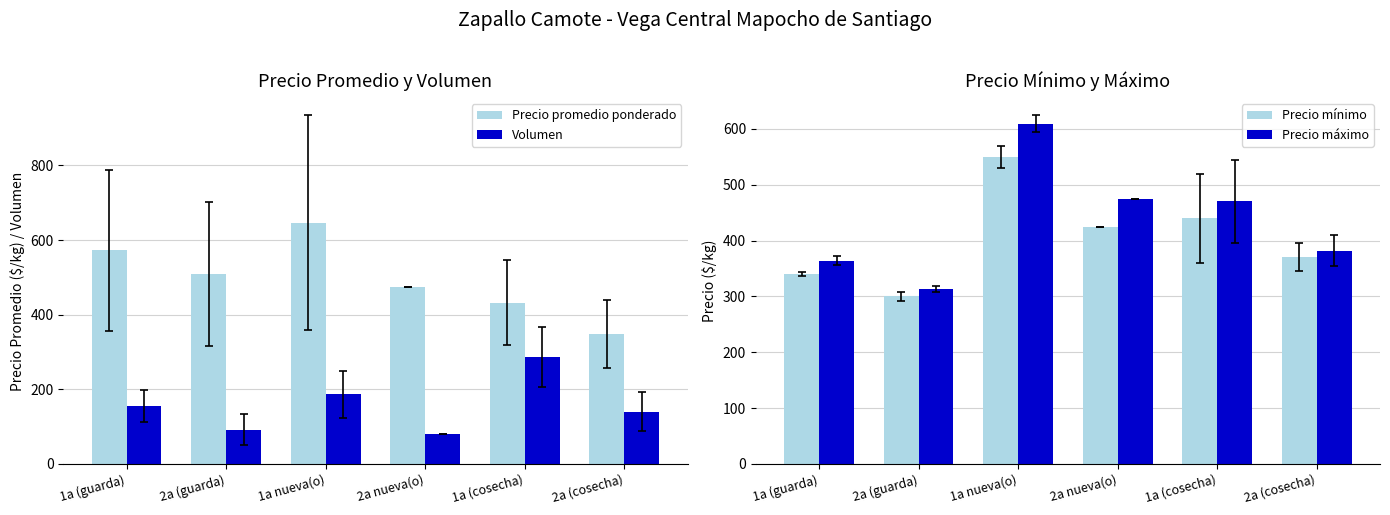

Rank the series at 1a nueva(o) from lowest to highest value.

Volumen, Precio mínimo, Precio máximo, Precio promedio ponderado